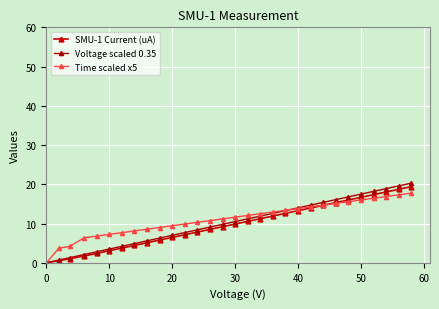

Which series has the largest total across all categories?

Time scaled x5